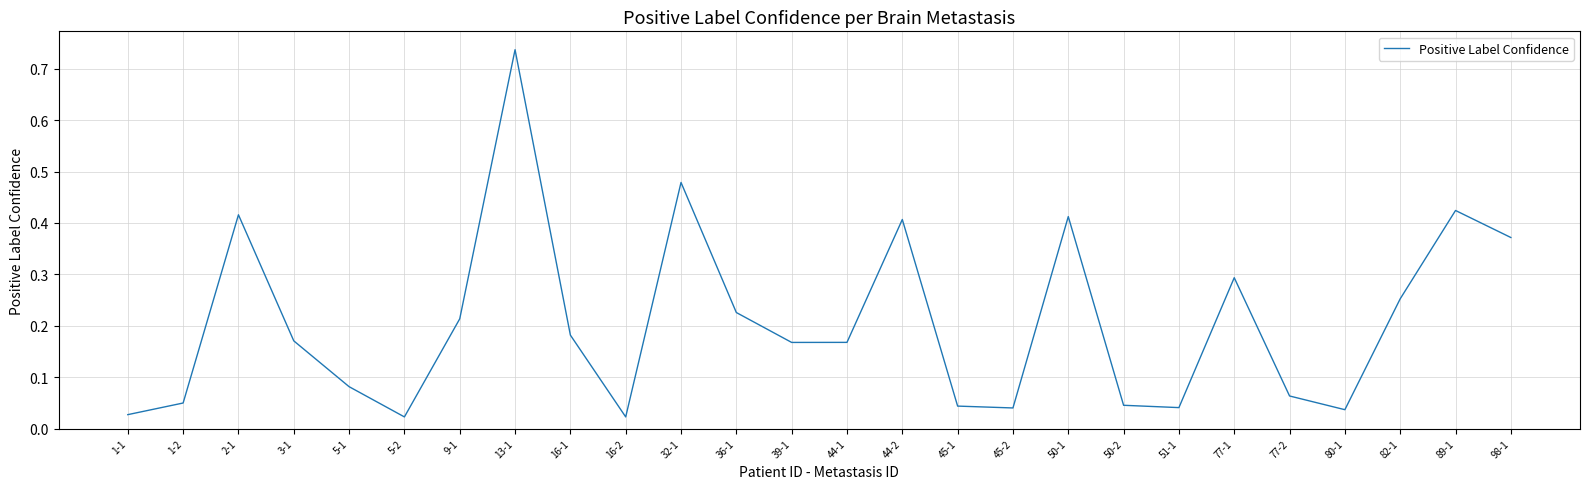

How many lines are shown in the chart?

1